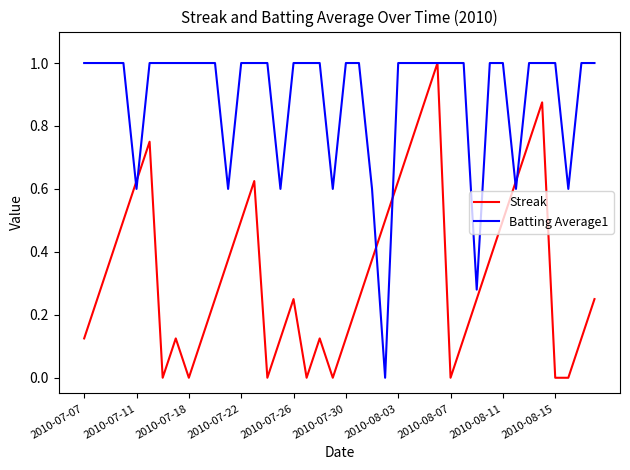

Which series has the largest total across all categories?

Batting Average1